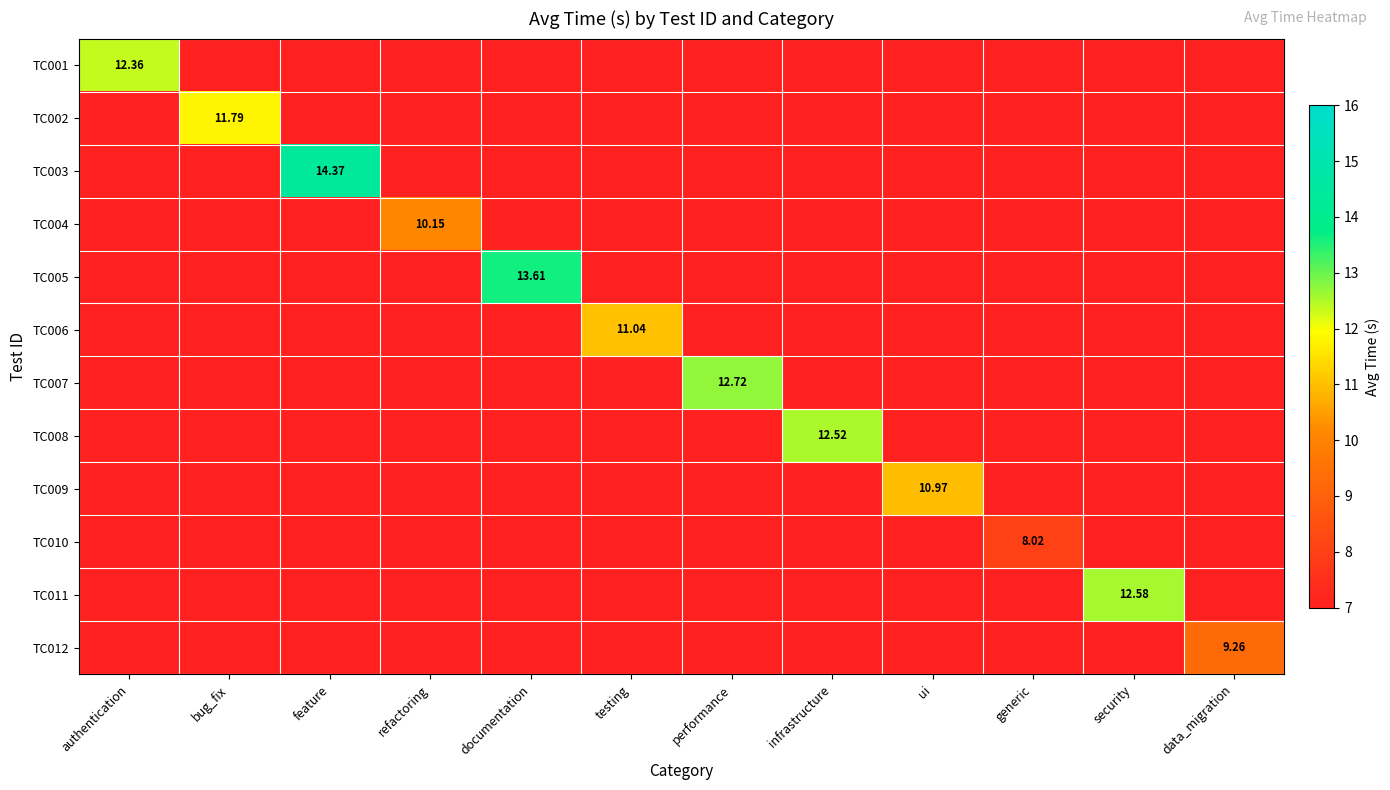

What is the difference between the maximum and second lowest values in the TC009 series?

11.0